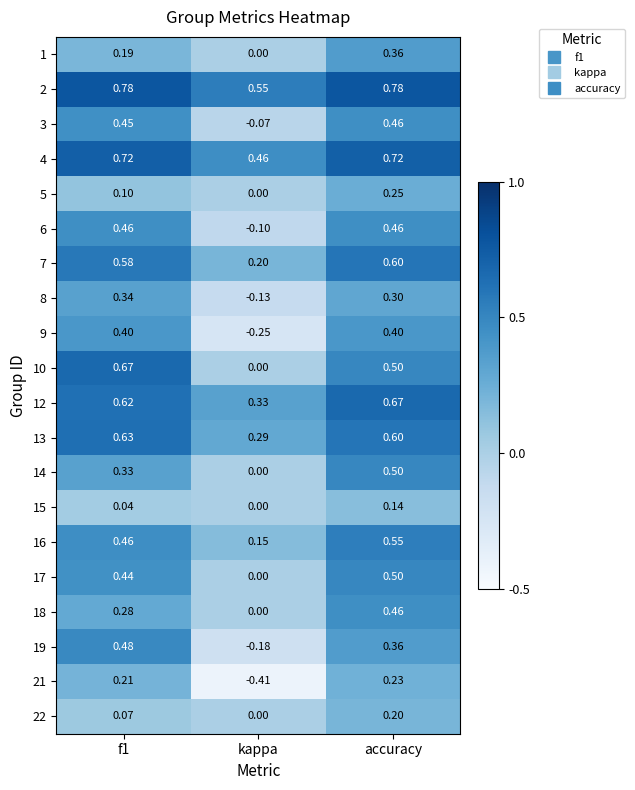

How many negative values does the 3 series have?

1